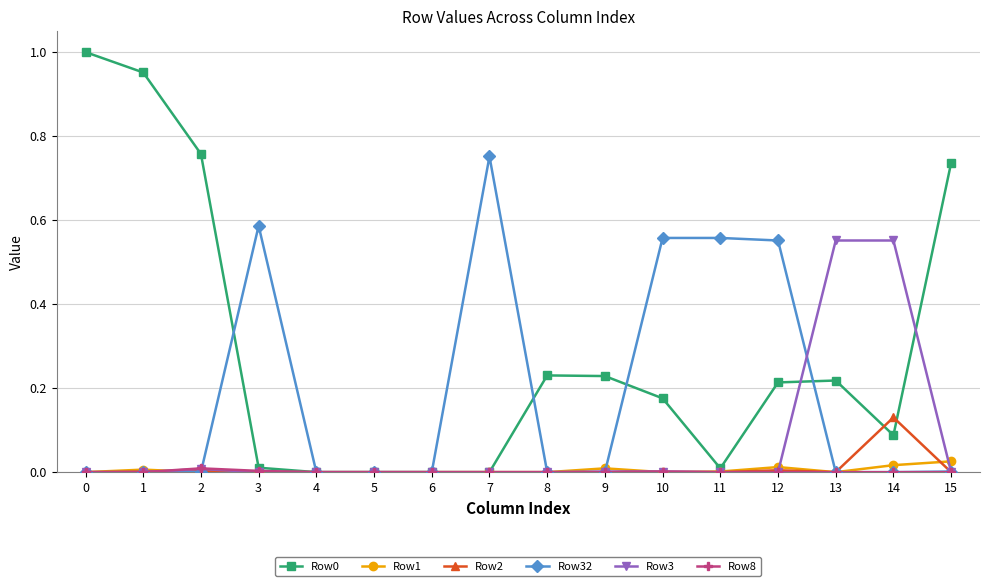

True or false: Row1 has more than 0 interior local peaks.

True